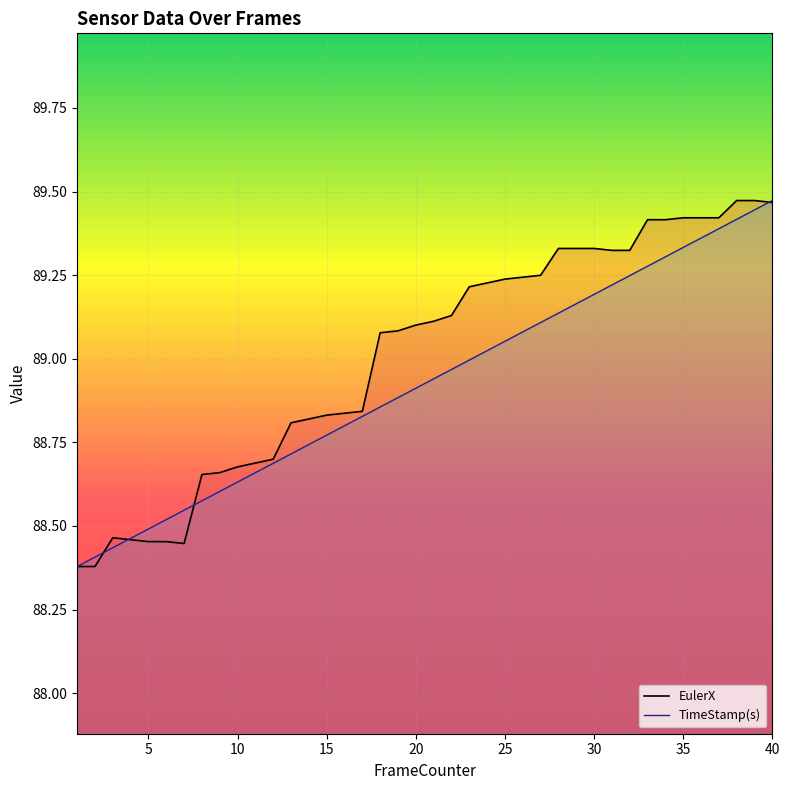

At which label does EulerX reach its peak?

38